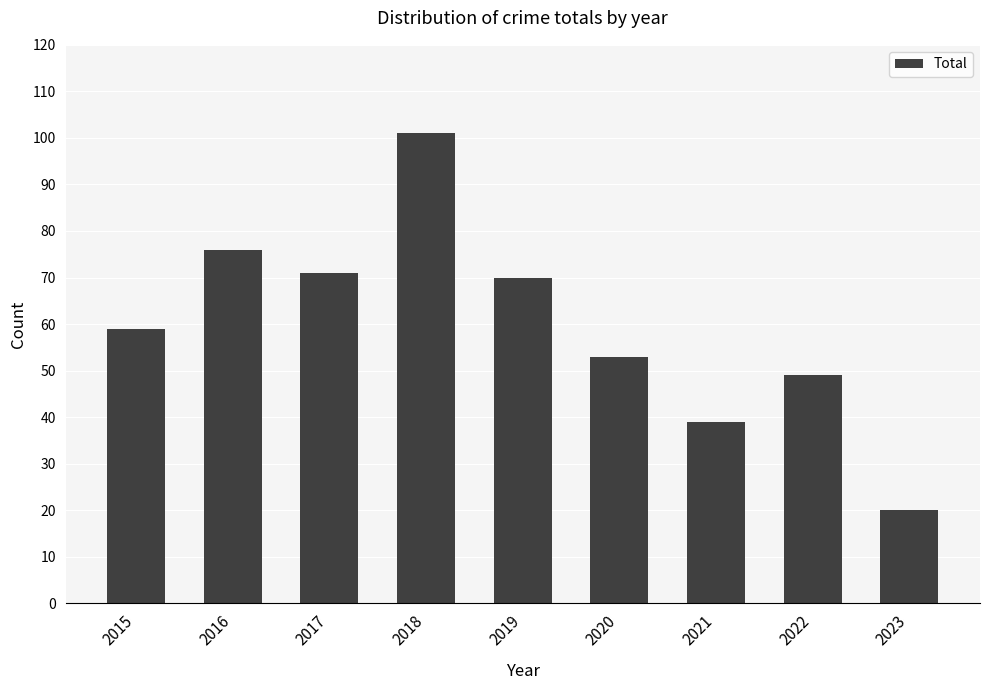

List the labels in order of value, smallest first.

2023, 2021, 2022, 2020, 2015, 2019, 2017, 2016, 2018